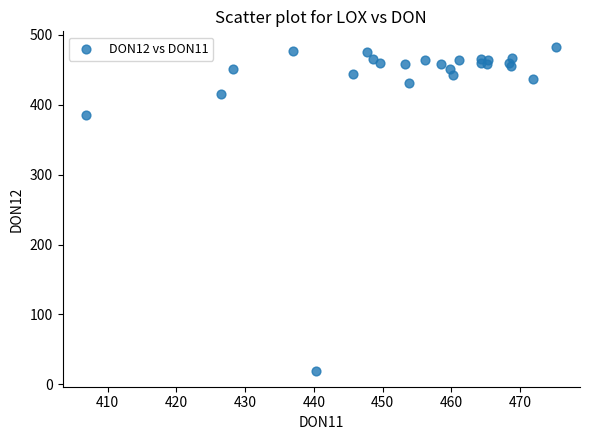

What Y value in the scatter plot is closest to 250?

385.5